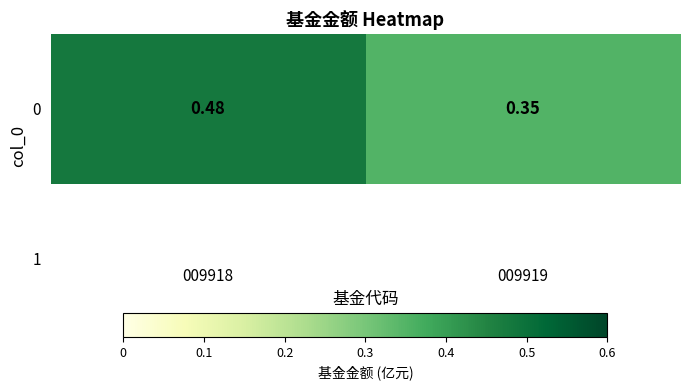

Where is the data nearest to the value 0?

009919